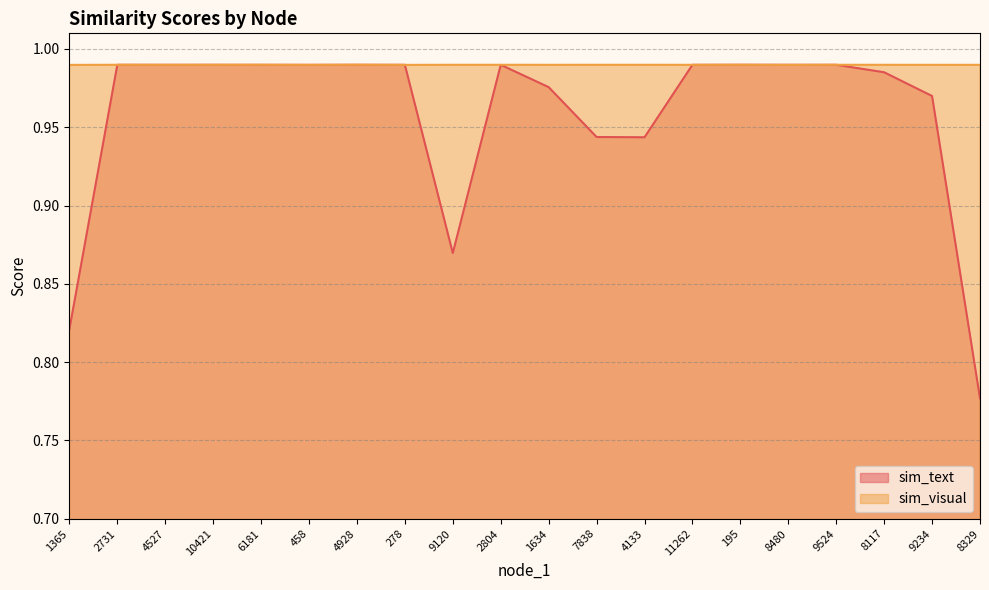

How many lines are shown in the chart?

2